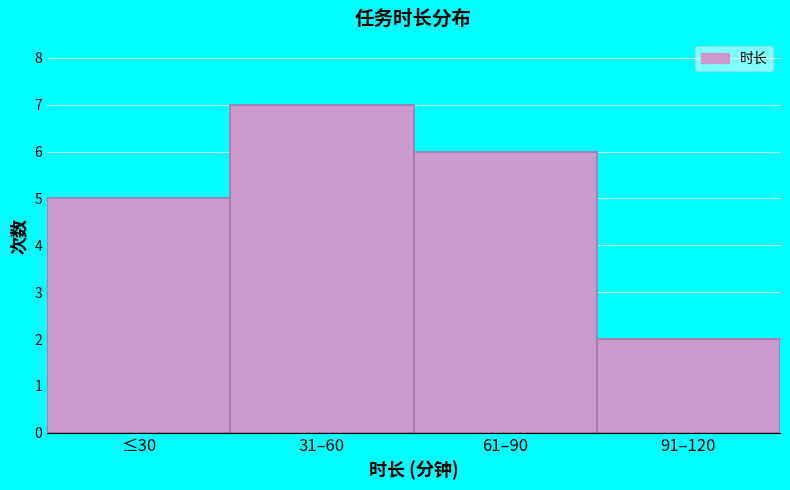

Reading left to right, extract all data points from this chart.

≤30=5	31–60=7	61–90=6	91–120=2